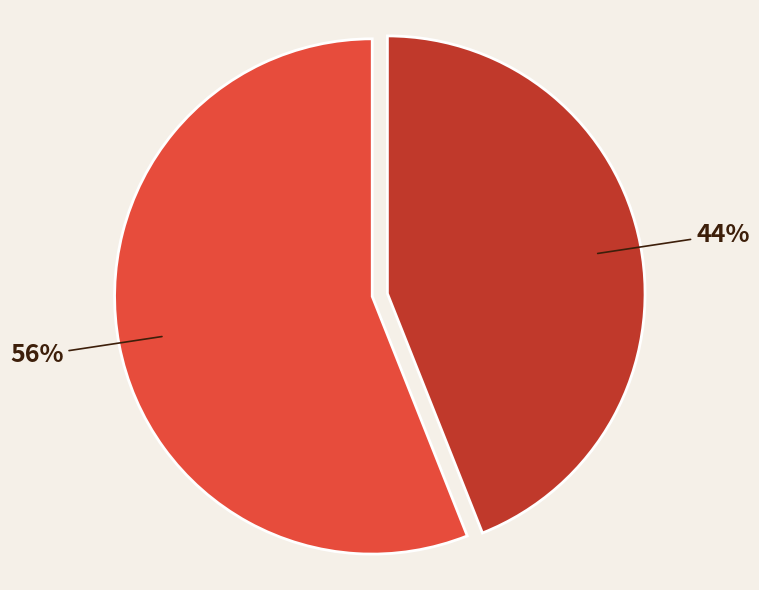

To the nearest percent, what is the difference between the largest and smallest slice percentages?

12%